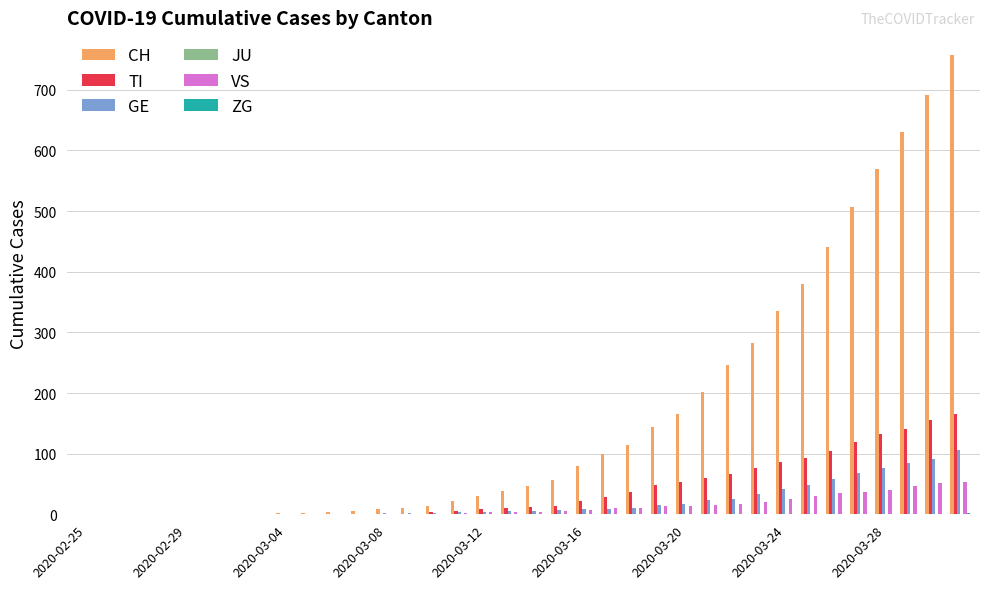

How many categories are shown in the chart?

36